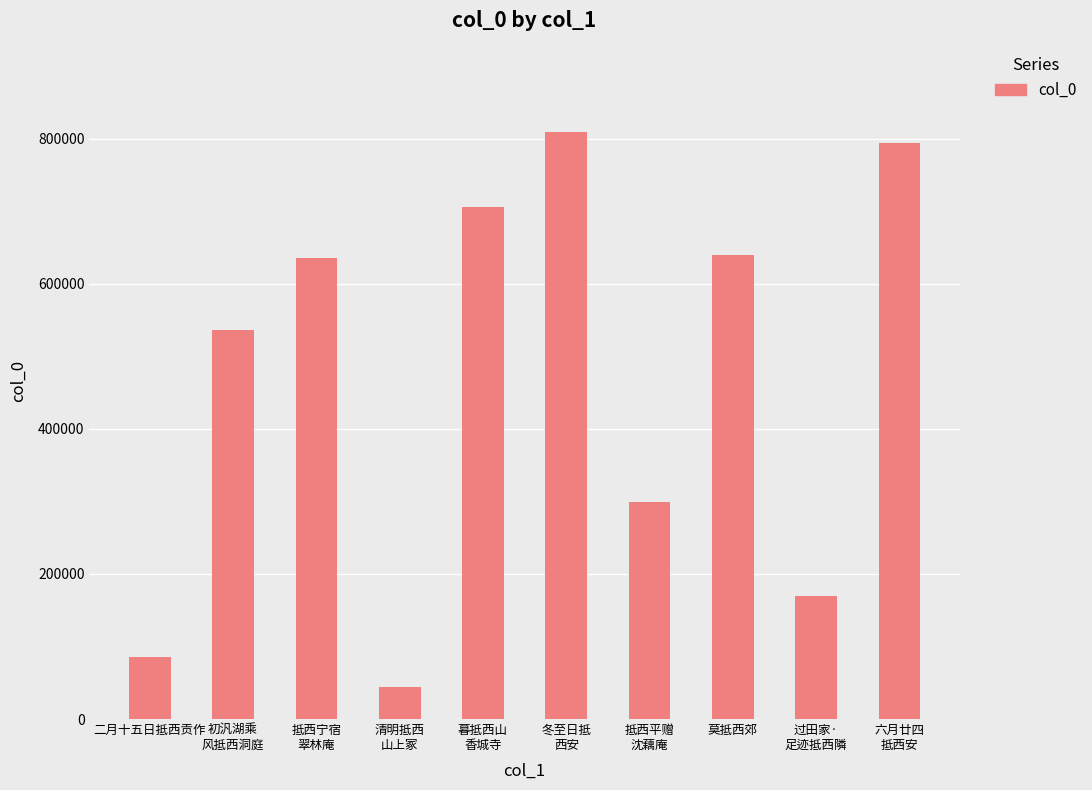

Does the chart contain stacked bars?

No